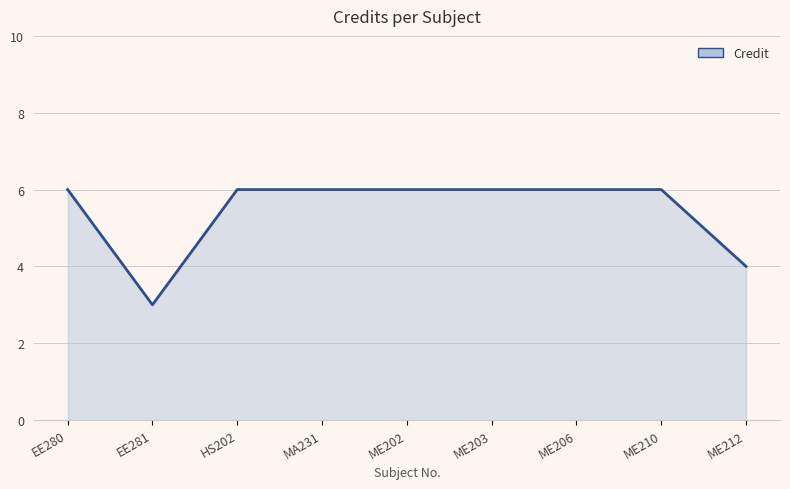

The value at EE280 is 3. True or false?

False